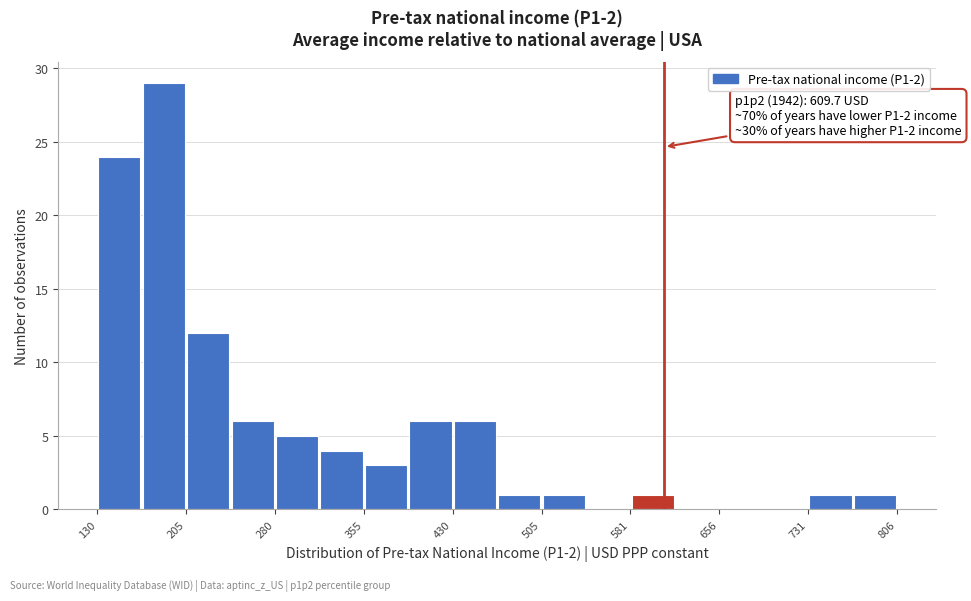

Around what value on the x-axis is the tallest bar? Give the approximate position of its centre, as read against the axis.

190